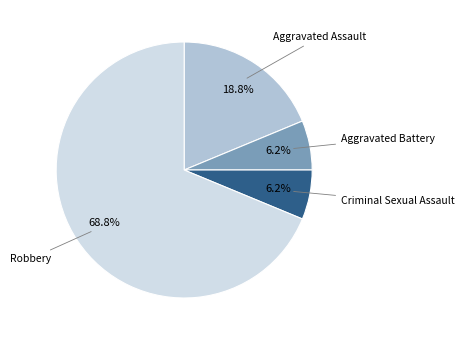

To the nearest percent, what portion does Aggravated Battery represent?

6%